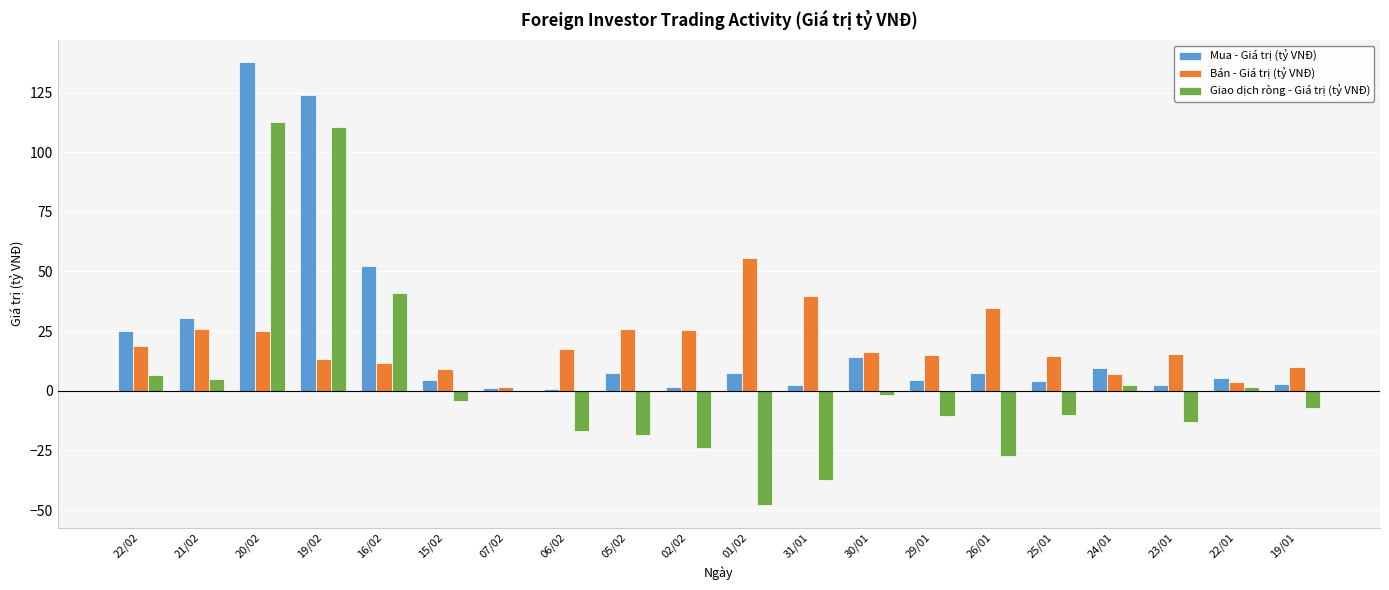

Which series changed the most between 22/02 and 31/01?

Giao dịch ròng - Giá trị (tỷ VNĐ)